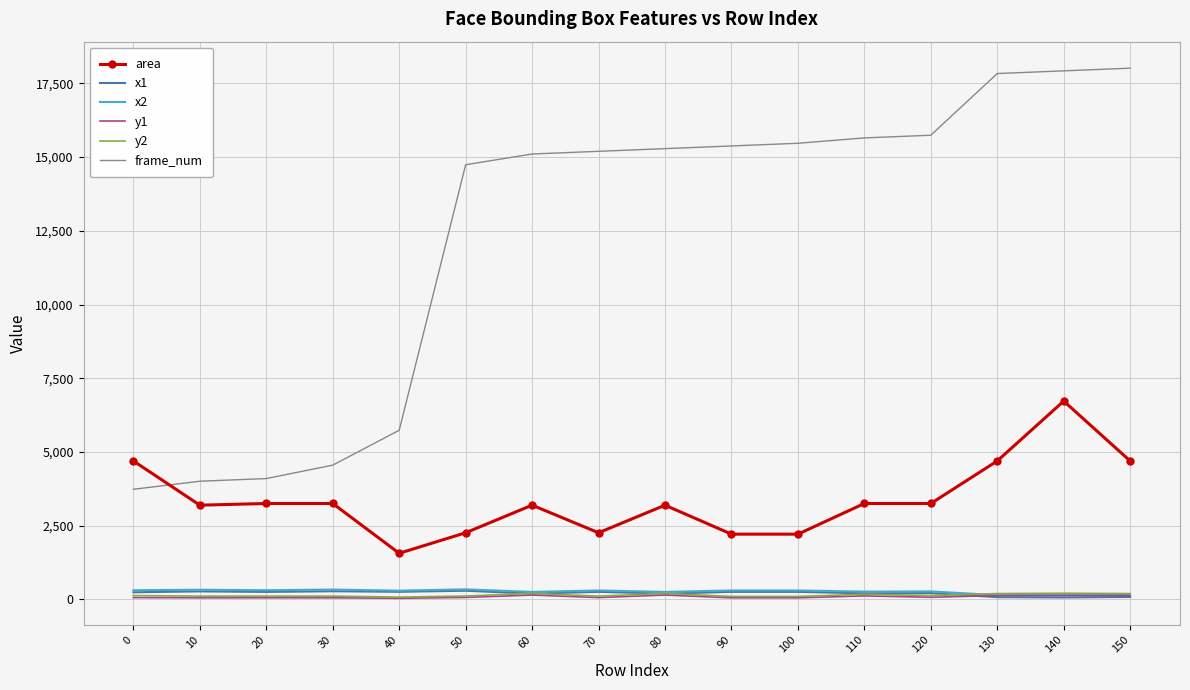

Which series has the widest spread of values?

frame_num